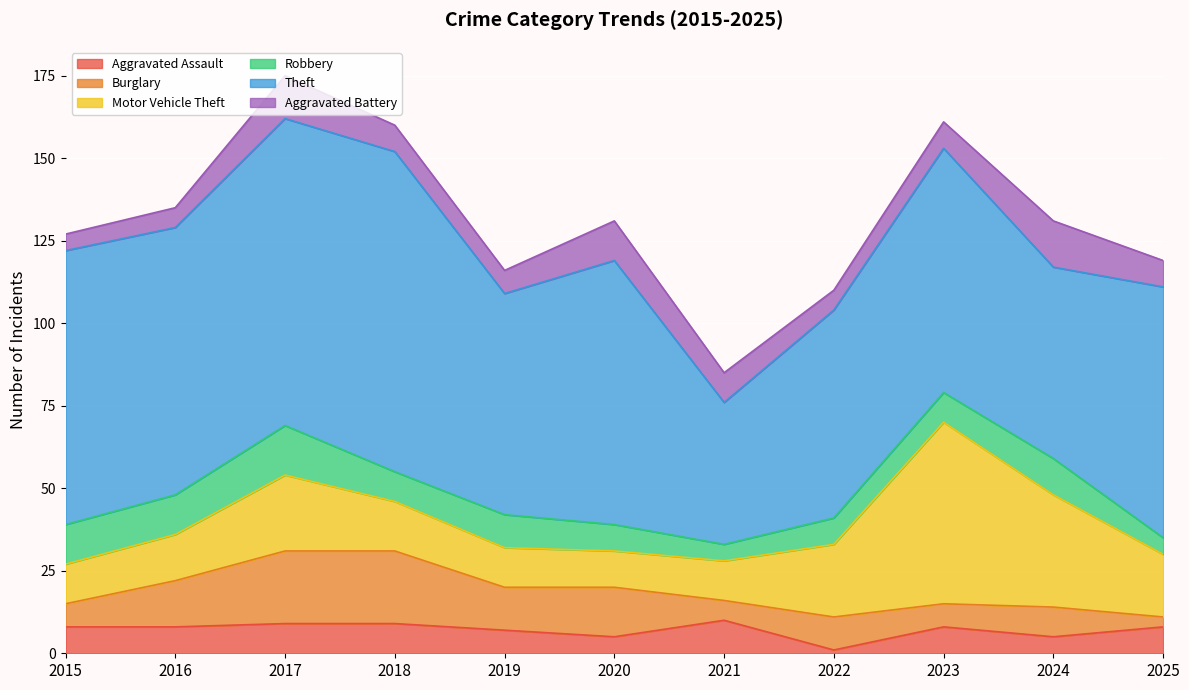

How many data points in Burglary are above 10?

5